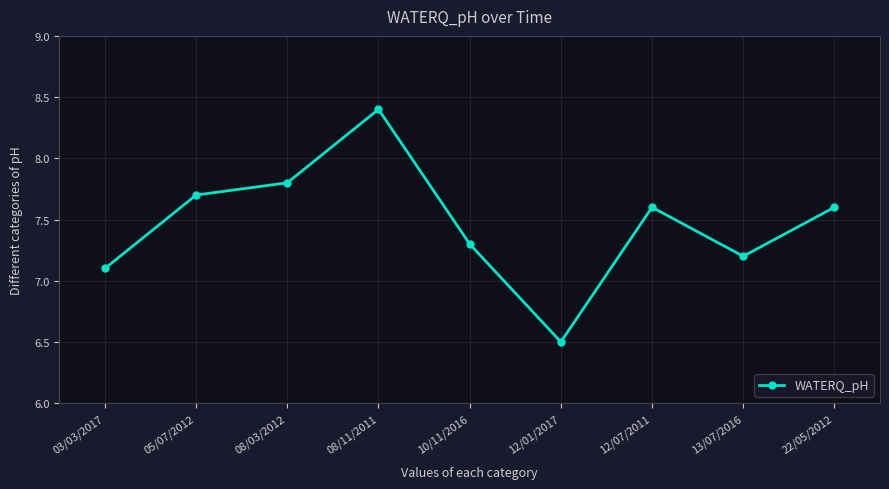

What is the label of the 2nd point from the right?

13/07/2016